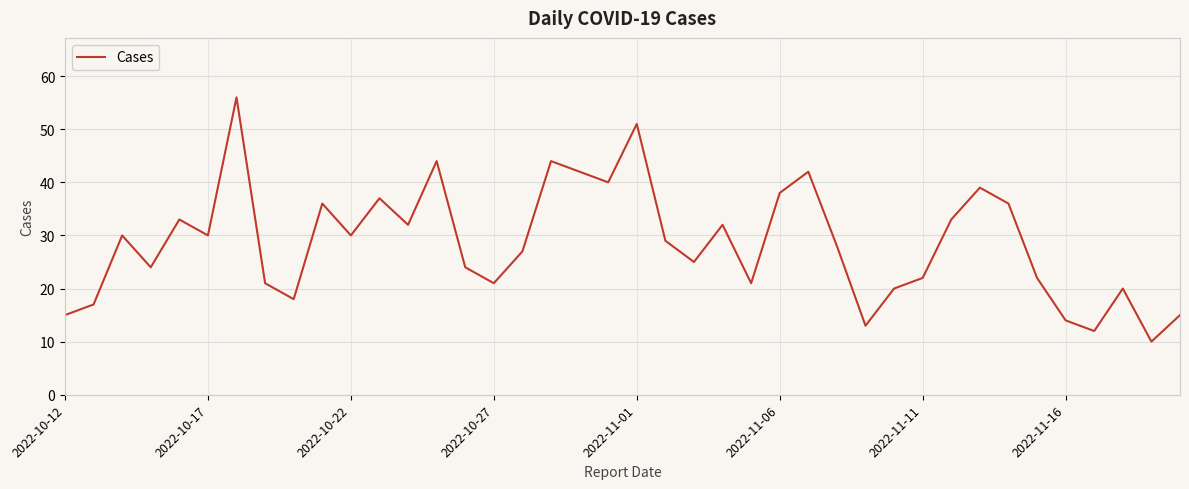

What is the smallest value displayed?

10